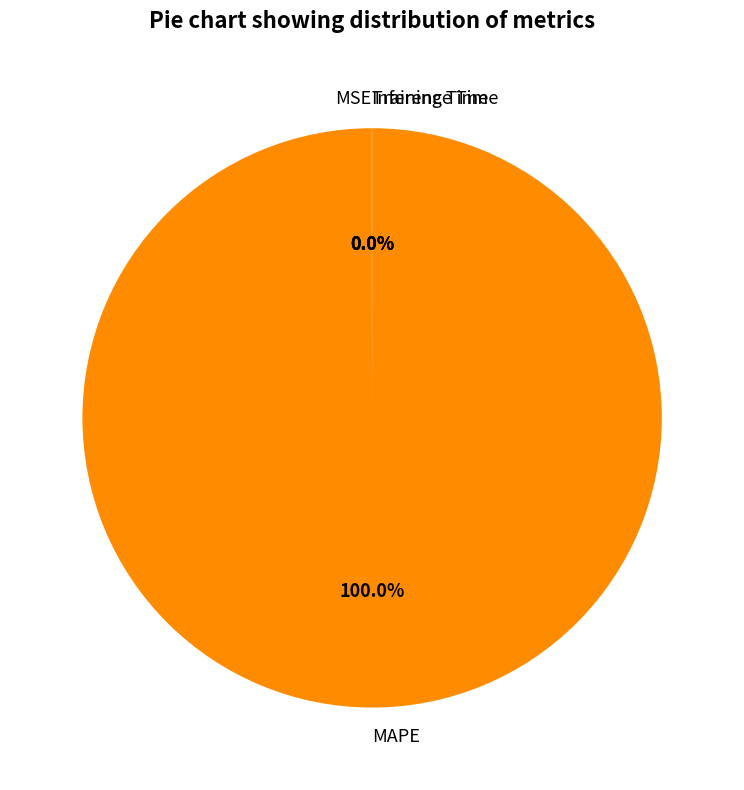

Is there a majority slice in this chart?

Yes